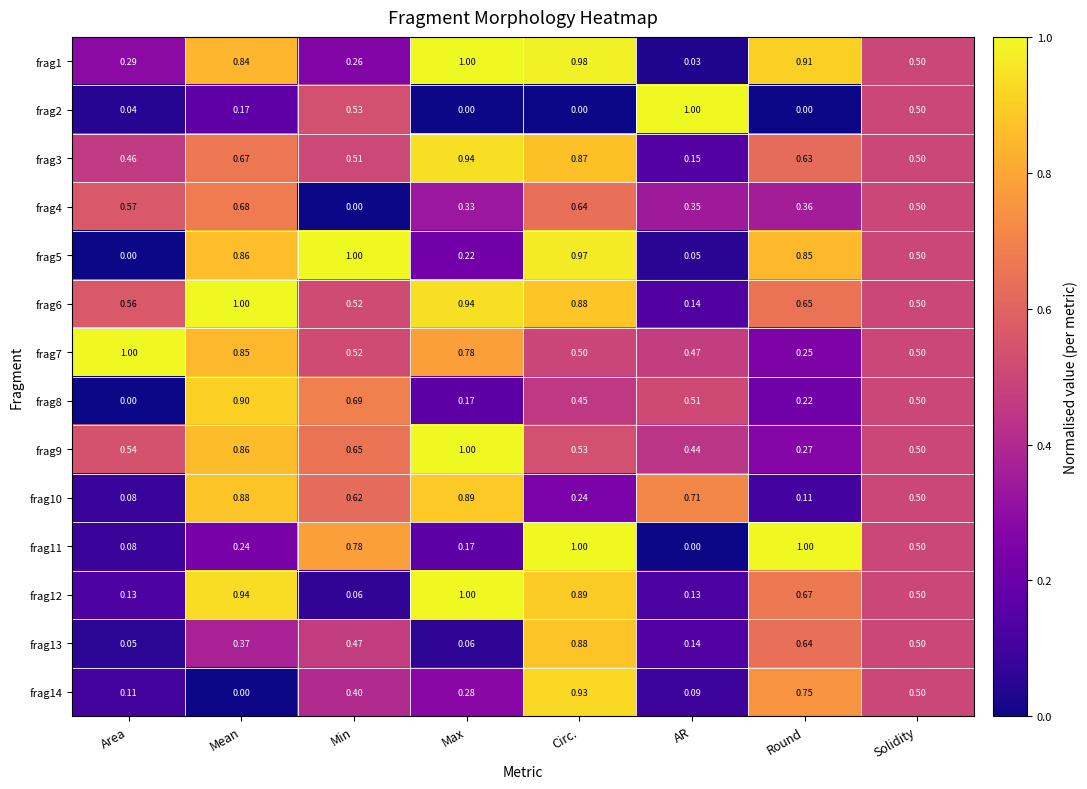

Which series has the largest total across all categories?

frag6